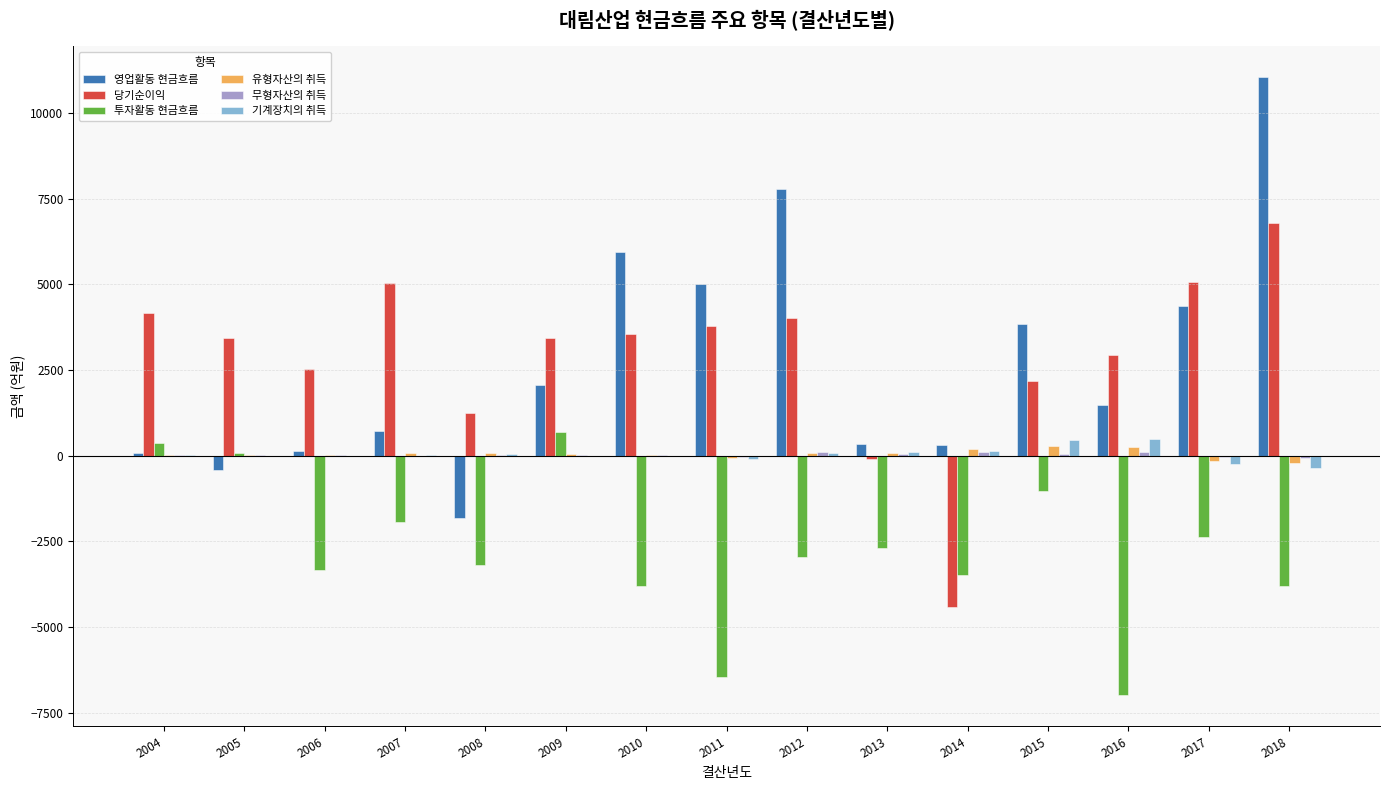

What is the maximum value for 당기순이익?

6780.9